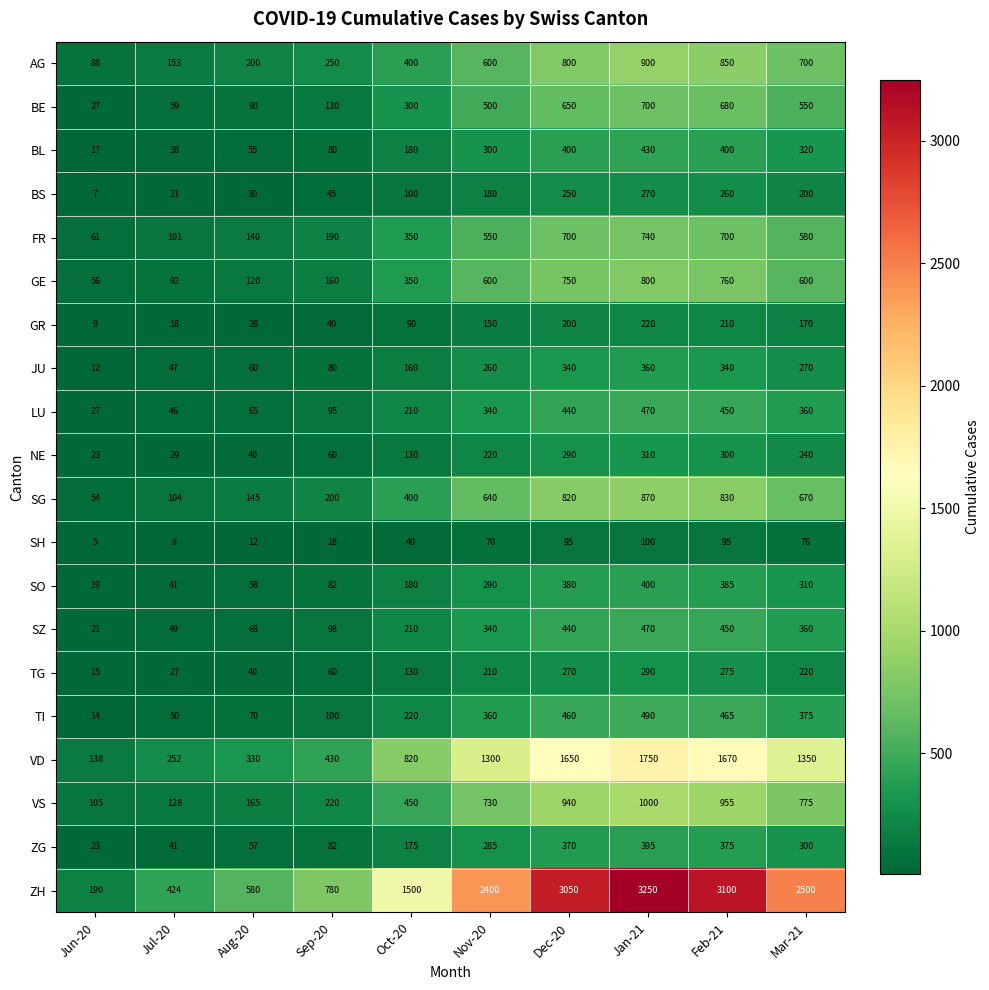

Which series has the largest total across all categories?

ZH